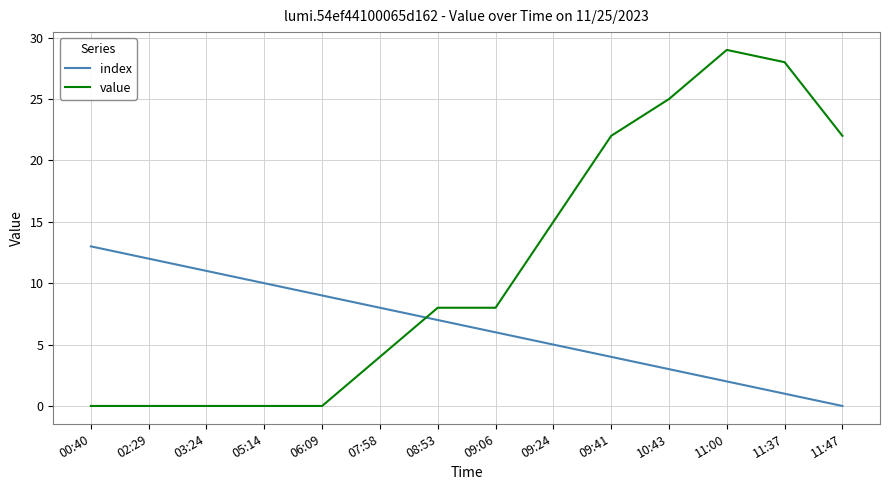

True or false: index has more than 2 interior local peaks.

False